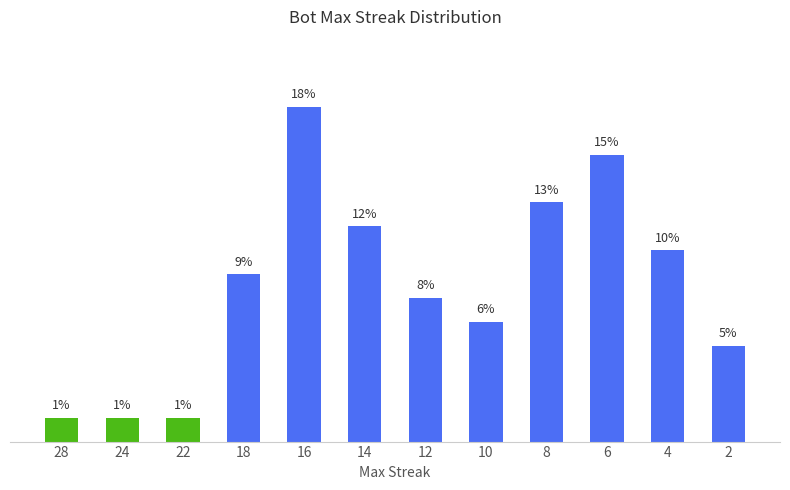

What value does the data have at 4?

10.3